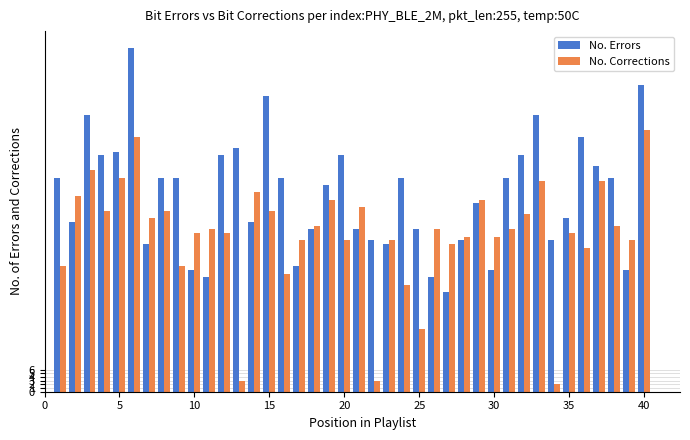

Which series has the largest total across all categories?

No. Errors